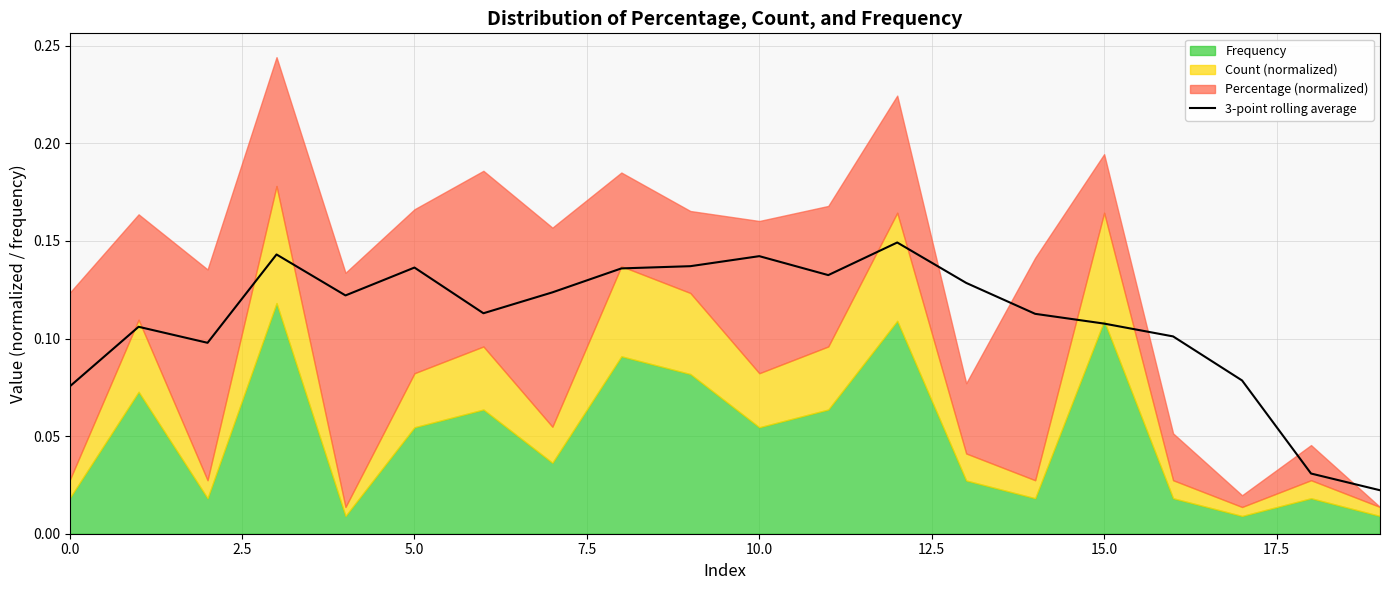

How many lines are shown in the chart?

1